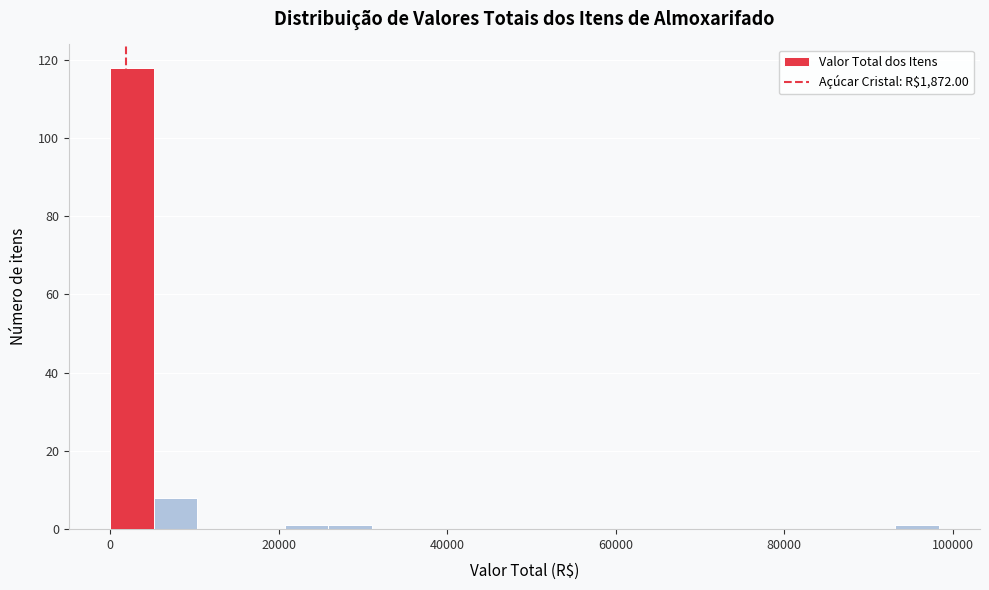

Around what value on the x-axis is the tallest bar? Give the approximate position of its centre, as read against the axis.

2000